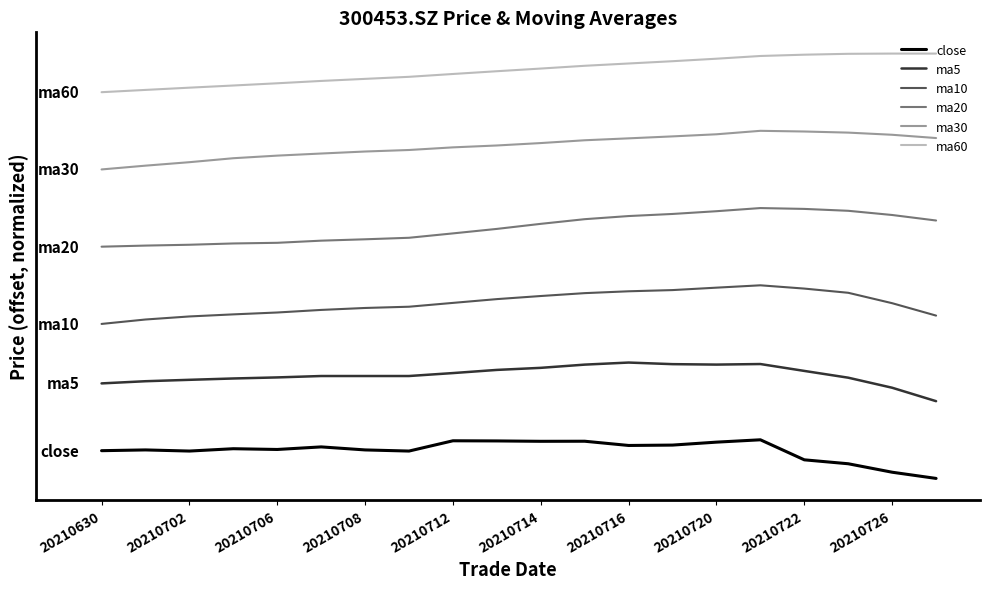

Where is the first local maximum for ma20?

15